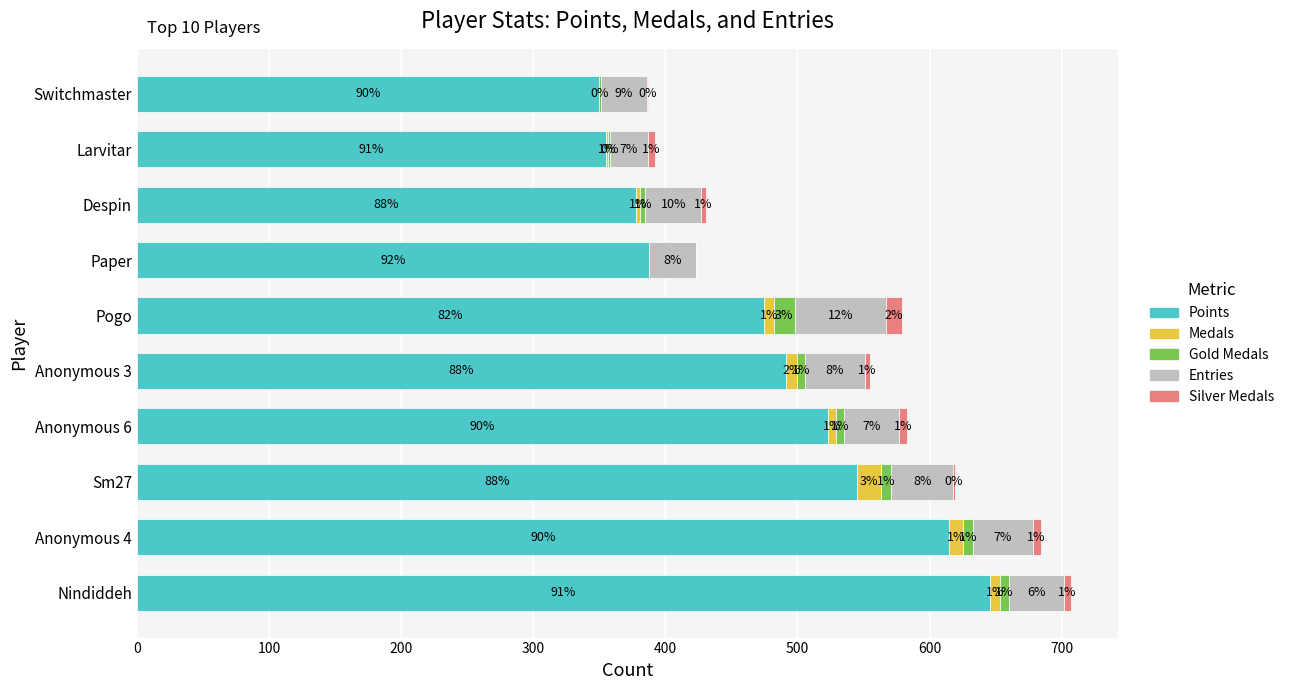

What is the total value across all series at Larvitar?

392